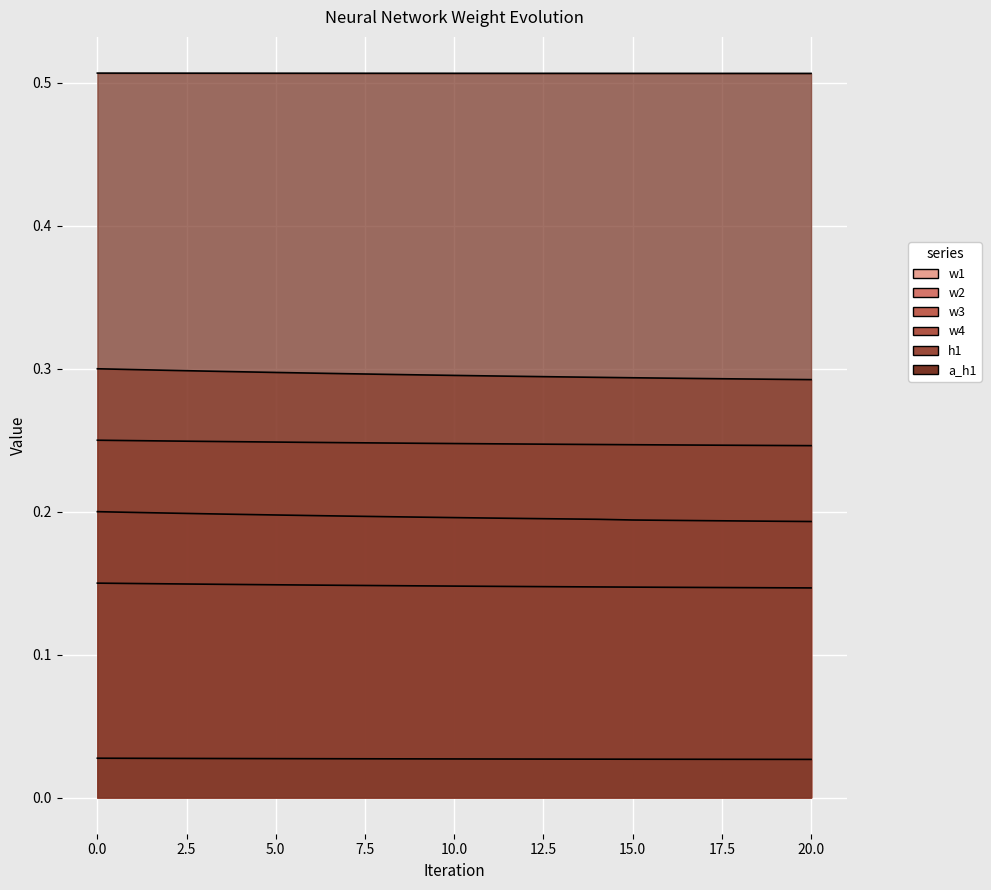

How many w1 values are between 0 and 1?

21